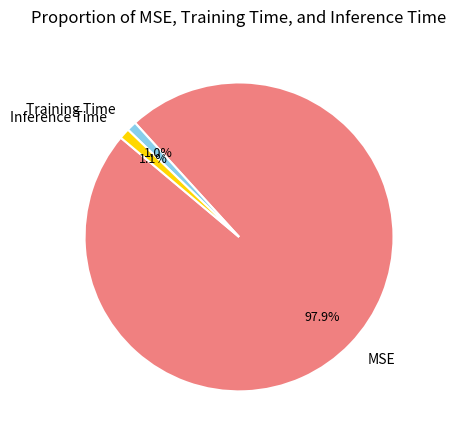

Which slice represents more than half of the pie?

MSE